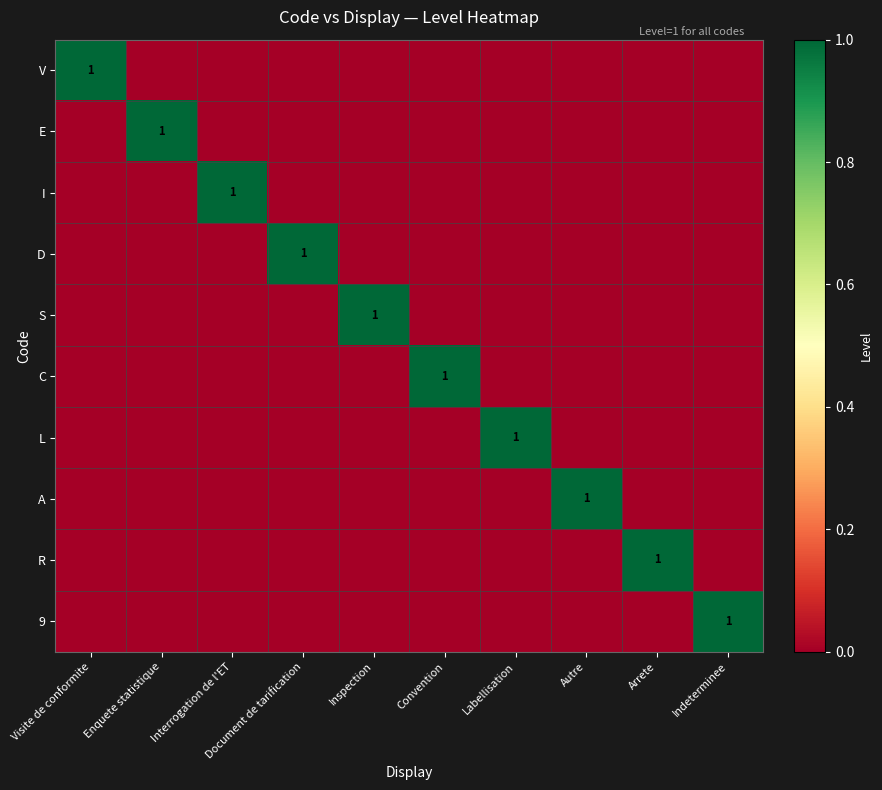

At which label is S closest to 0?

Visite de conformite